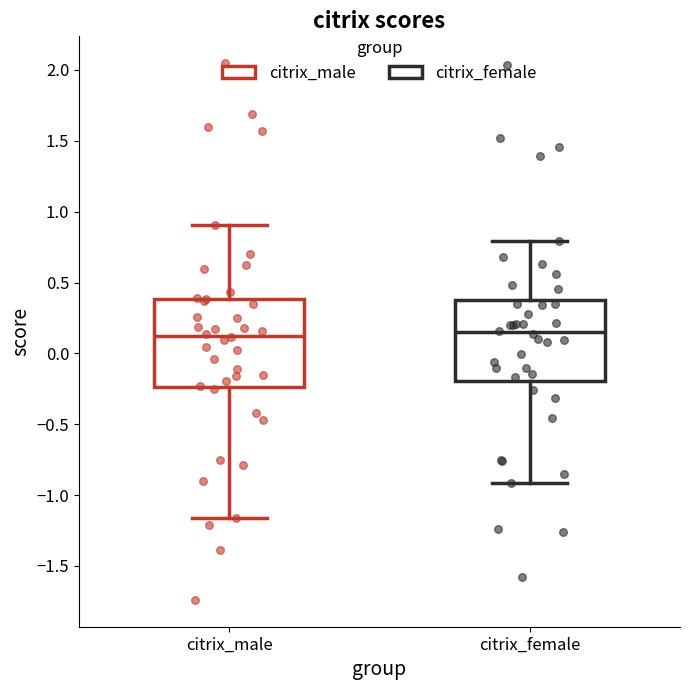

Comparing the boxes themselves (not the whiskers), which one is the tallest?

citrix_male